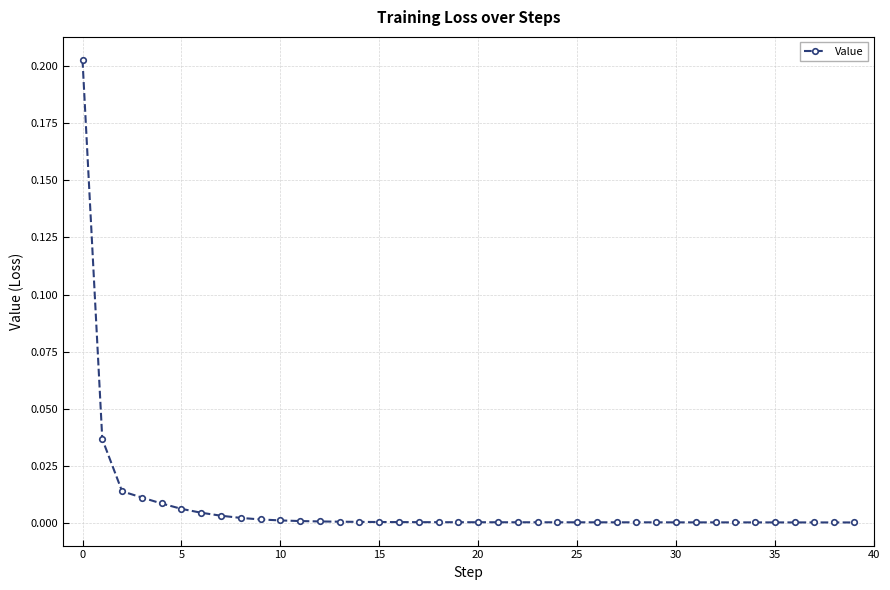

Does the chart have visible grid lines?

Yes